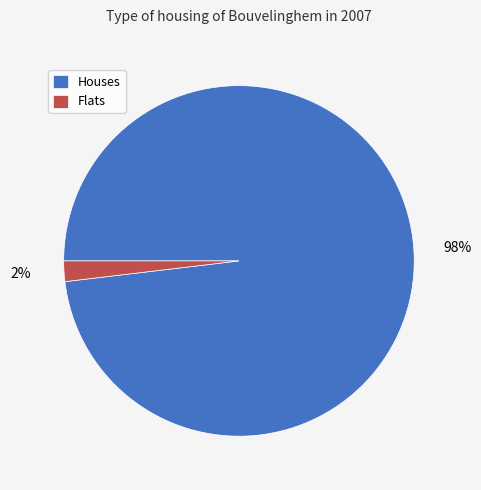

To the nearest percent, what is the difference between the largest and smallest slice percentages?

96%